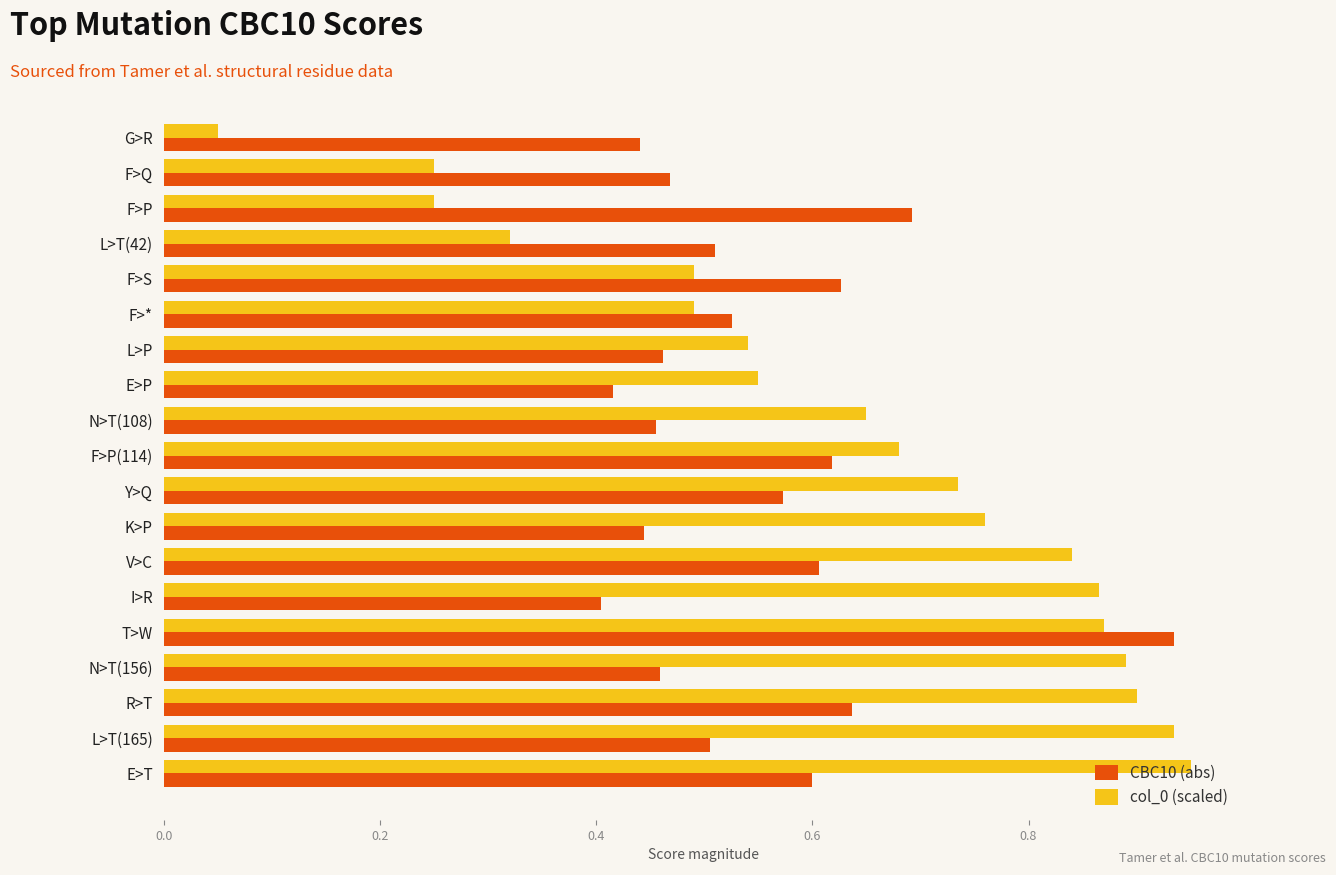

The col_0 (scaled) series shows 0.2 at L>T(165). True or false?

False